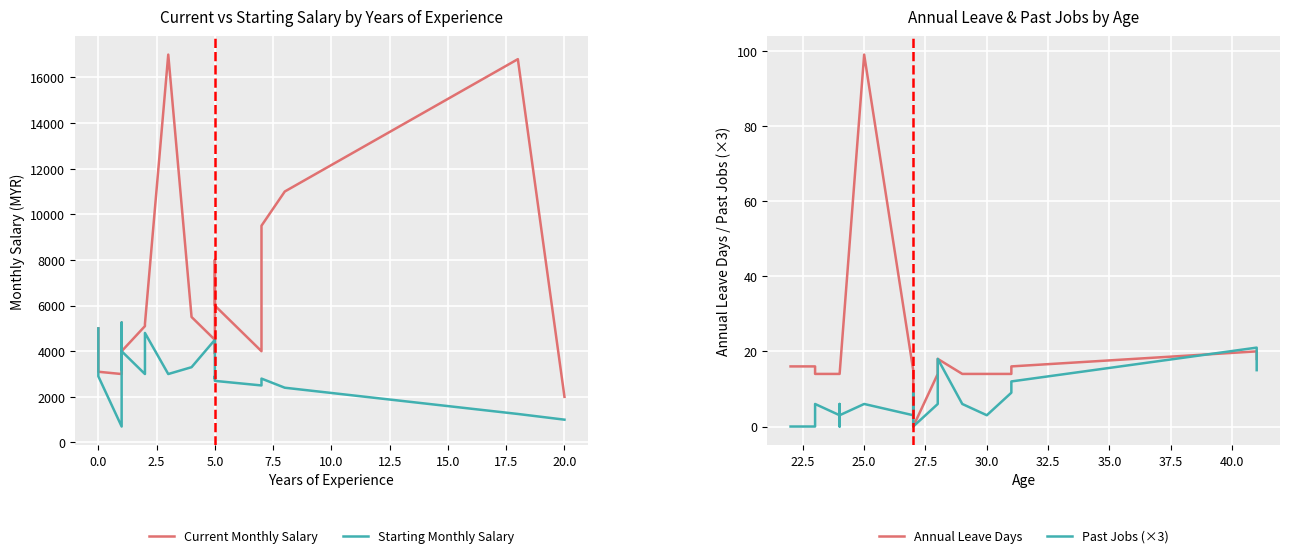

Reading left to right, list all the values displayed in this chart.

Current Monthly Salary: 5000	3100	3000	4000	5253	3300	4000	5100	5200	17000	5500	4500	3900	8000	6000	4000	9500	11000	16800	2000
Starting Monthly Salary: 5000	2900	700	4000	5253	3200	4000	3000	4800	3000	3300	4500	2800	2900	2700	2500	2800	2400	1250	1000
Annual Leave Days: 16	16	14	14	14	14	14	99	15	14	14	0	14	18	14	14	14	16	20	18
Past Jobs (×3): 0	0	6	3	0	6	3	6	3	9	3	0	6	18	6	3	9	12	21	15